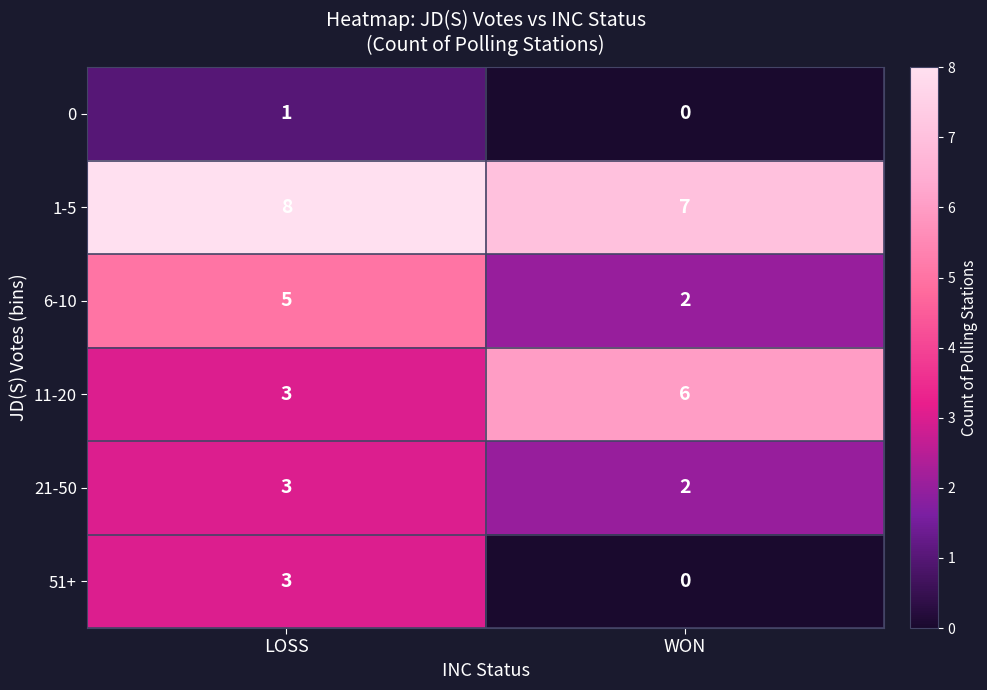

What is the difference between the 6-10 values at LOSS and WON?

3